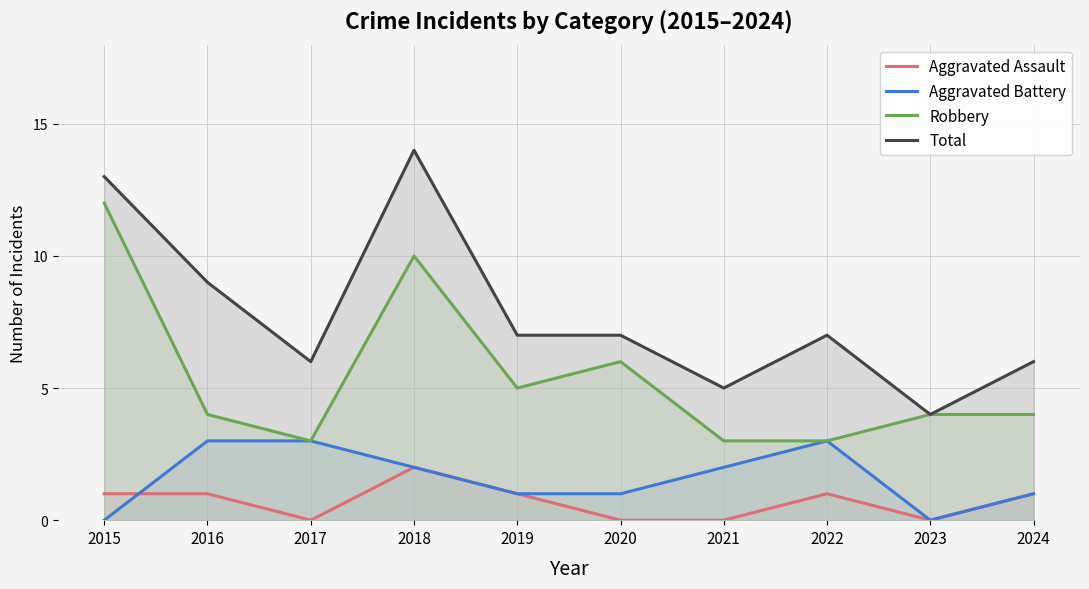

What is the sum of all Total values?

78